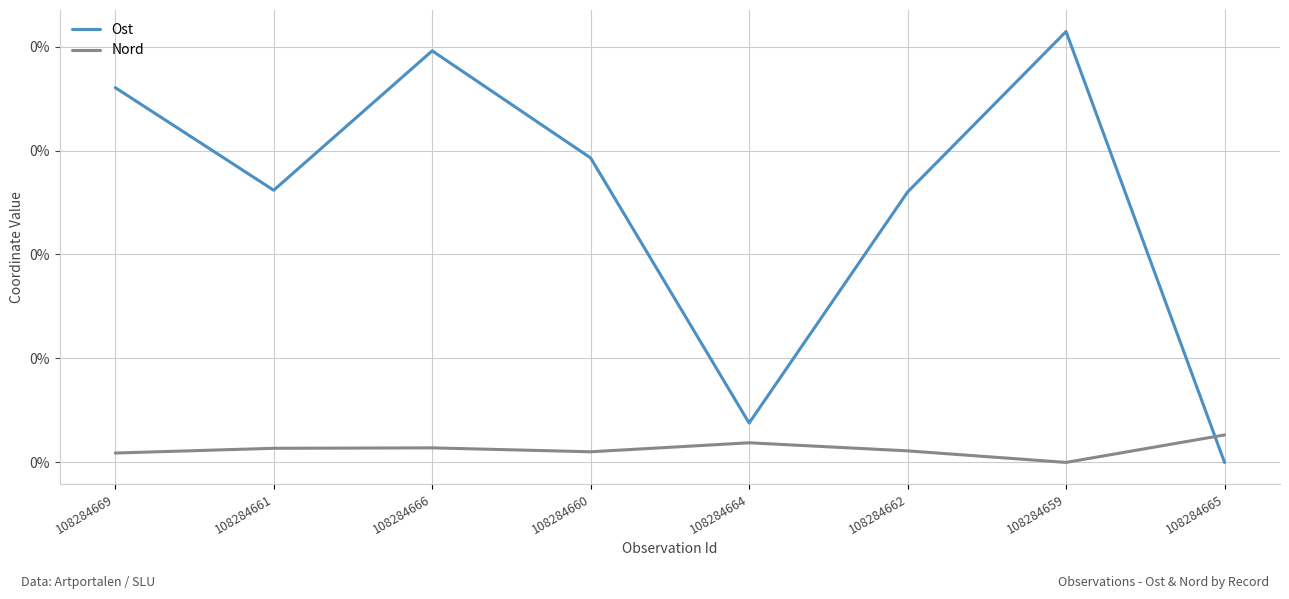

Rank the series at 108284669 from lowest to highest value.

Nord, Ost